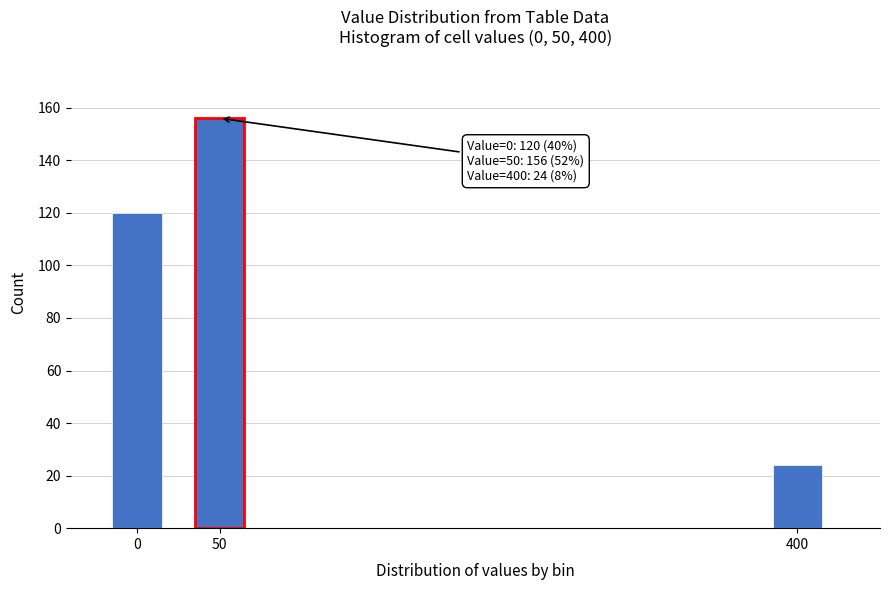

Reading right to left, list all the values displayed in this chart.

400=24	50=156	0=120